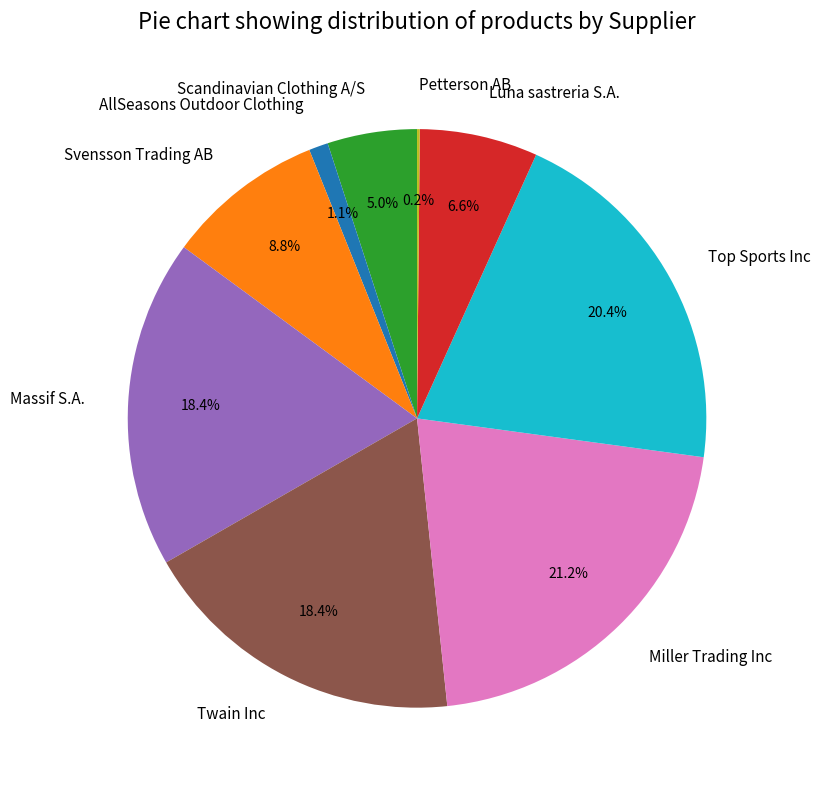

Approximately how many times larger is the value at AllSeasons Outdoor Clothing compared to Scandinavian Clothing A/S?

0.2